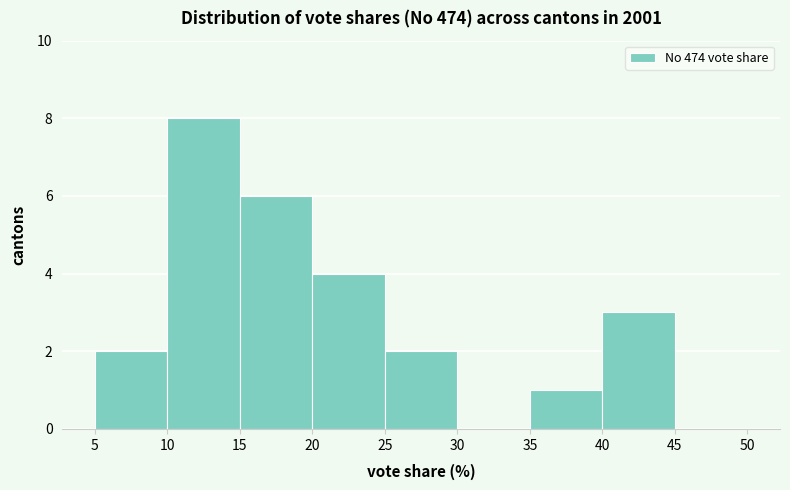

Reading left to right, transcribe this chart: for each bar, give the range it covers on the x-axis and its height. The values are not printed on the chart, so give them approximately, as read against the axis.

5 to 10: 2
10 to 15: 8
15 to 20: 6
20 to 25: 4
25 to 30: 2
30 to 35: 0
35 to 40: 1
40 to 45: 3
45 to 50: 0